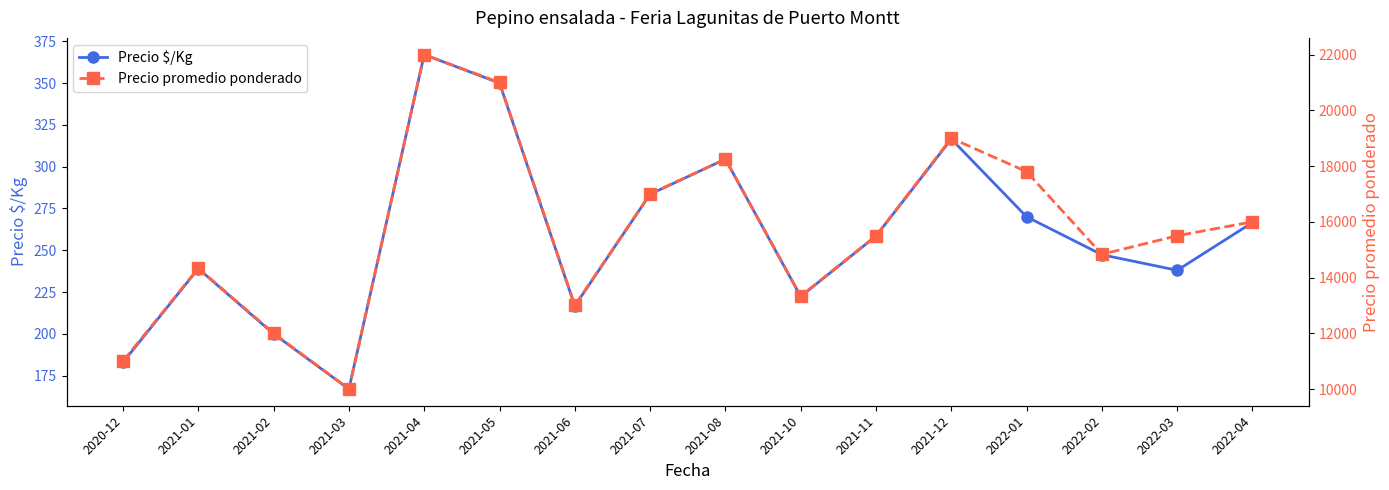

List the series in order of their overall mean, highest first.

Precio promedio ponderado, Precio $/Kg